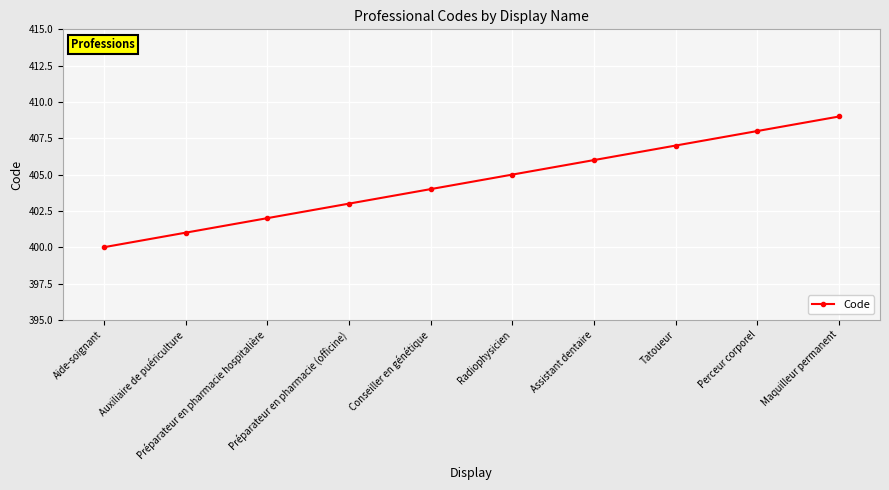

The value at Préparateur en pharmacie (officine) is 403. True or false?

True